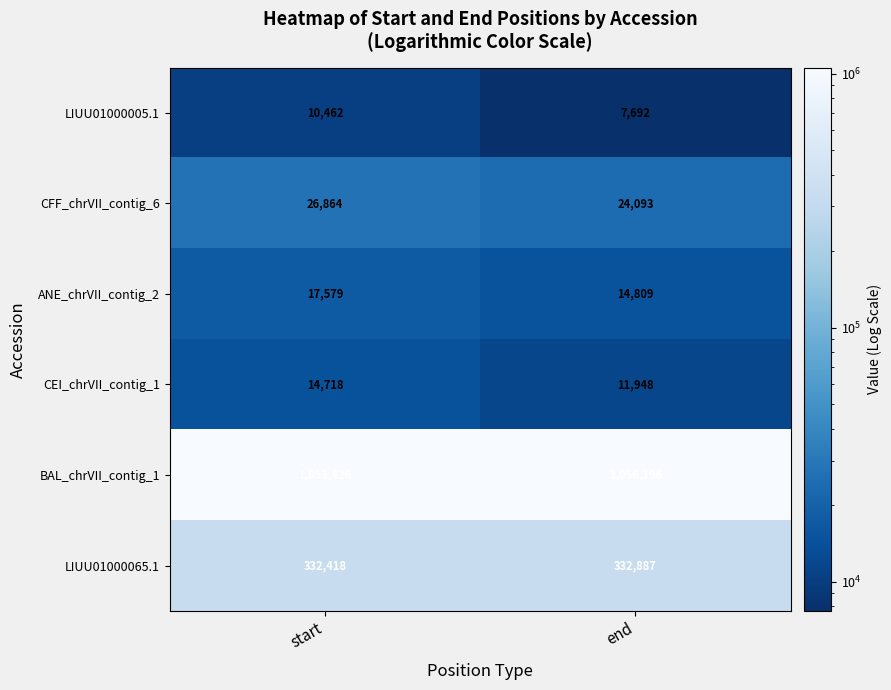

What is the sum of the BAL_chrVII_contig_1 values at end and start?

2109622